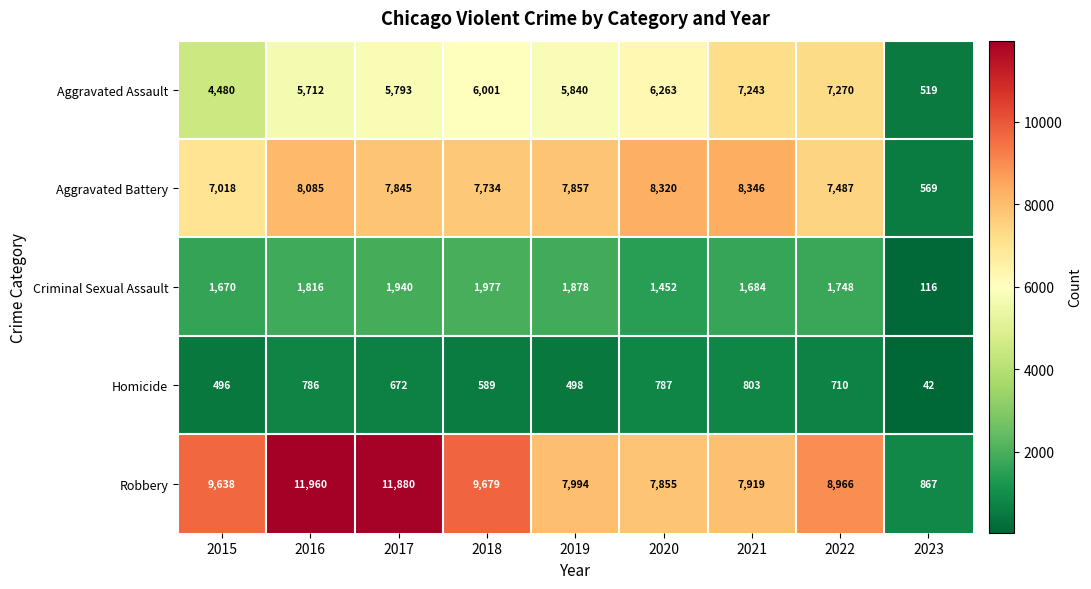

The Robbery series shows 2148 at 2015. True or false?

False